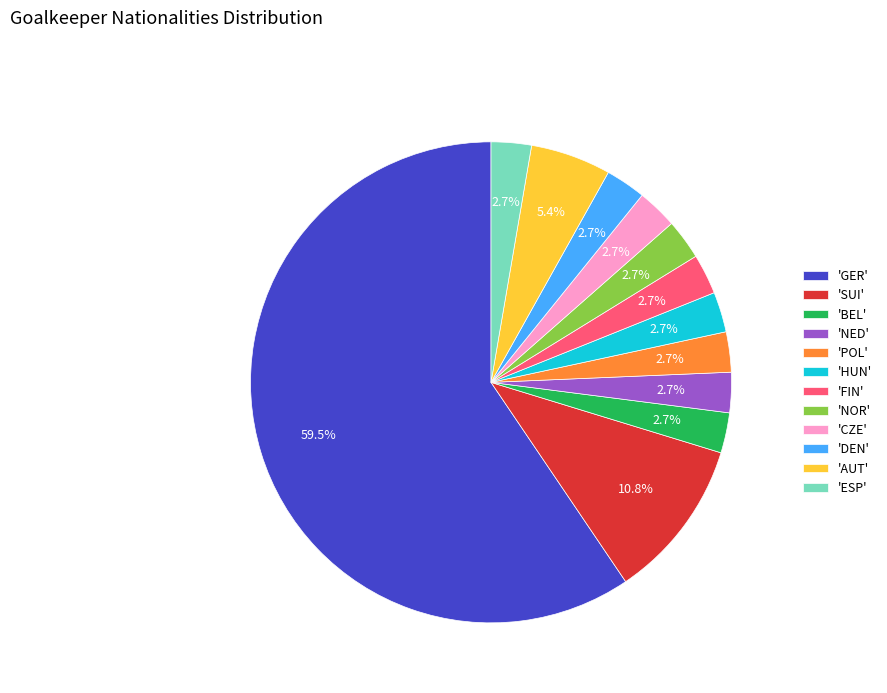

What percentage do 'BEL' and 'POL' together represent?

5.4%